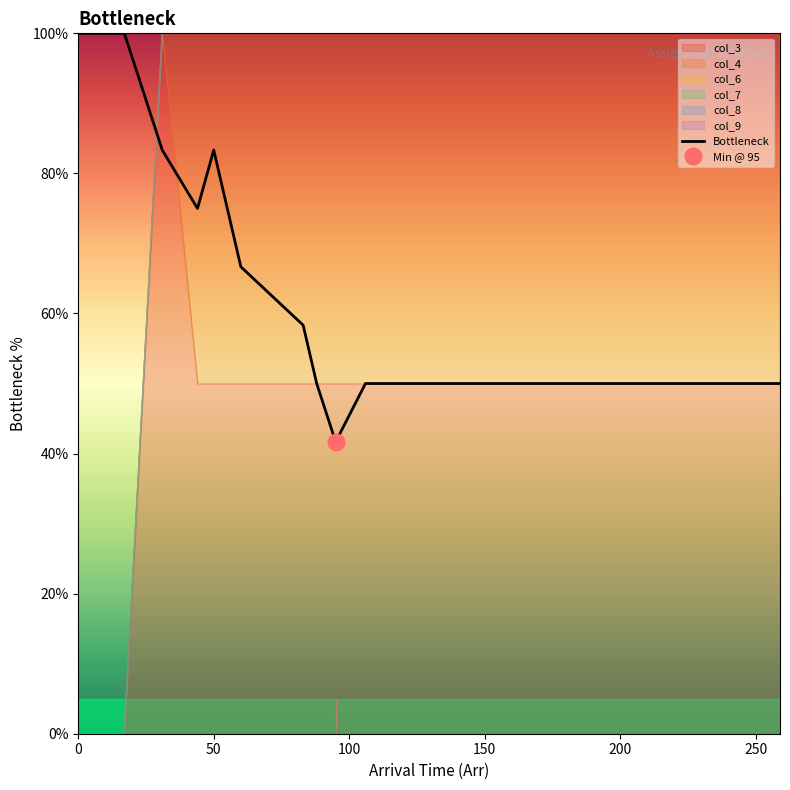

What is the maximum value for Bottleneck?

100.0